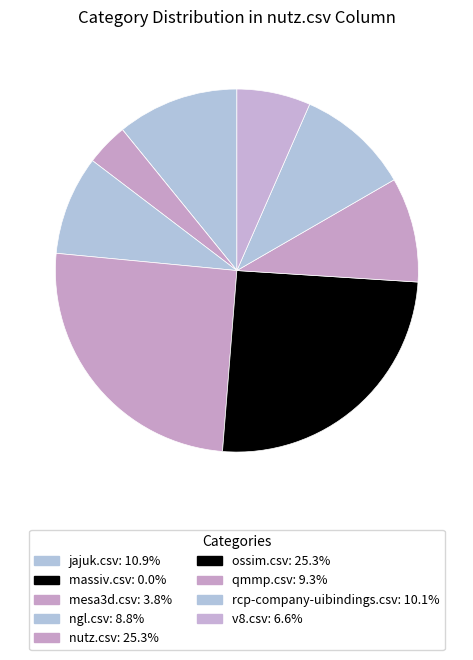

To the nearest percent, what portion does v8.csv represent?

7%